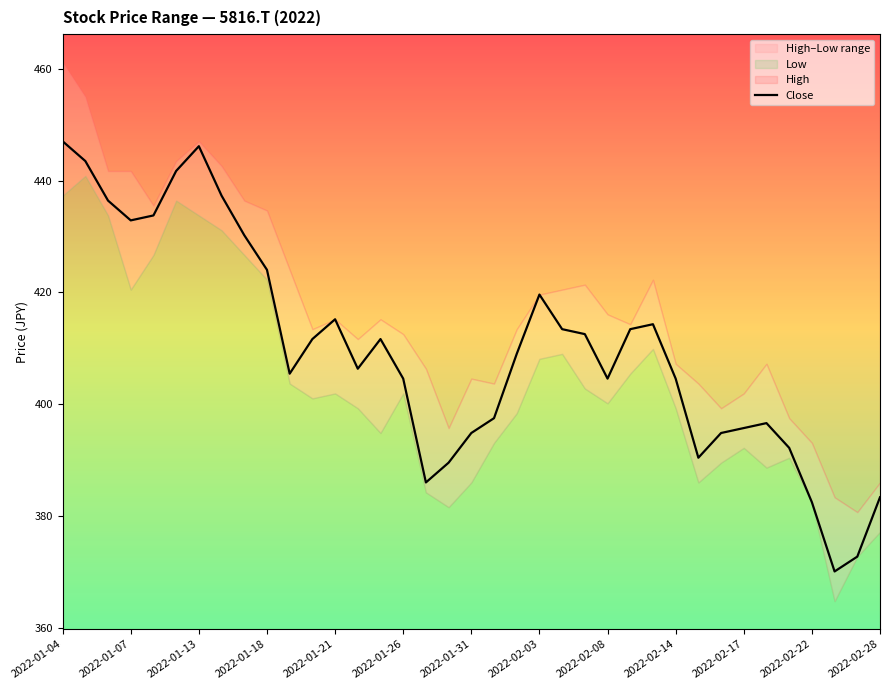

What is the minimum value for Close?

370.2